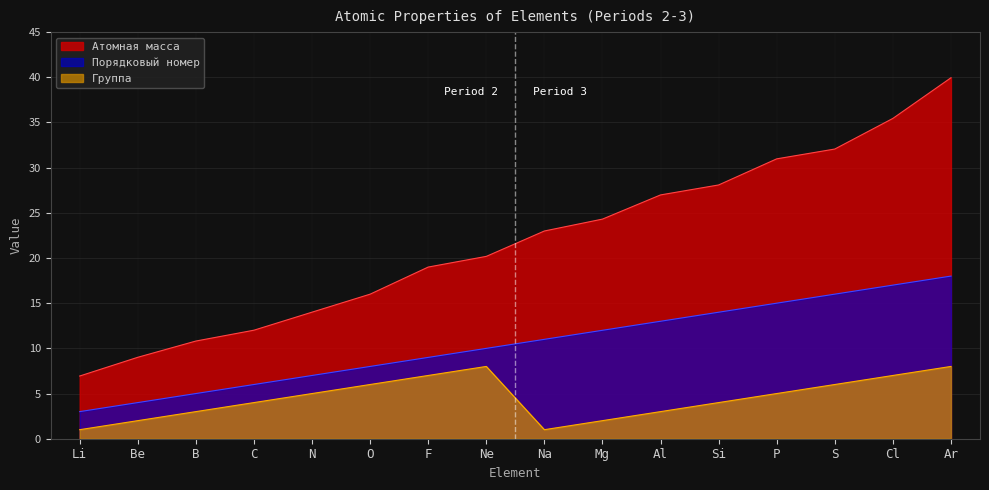

Where is Атомная масса nearest to the value 23?

Na